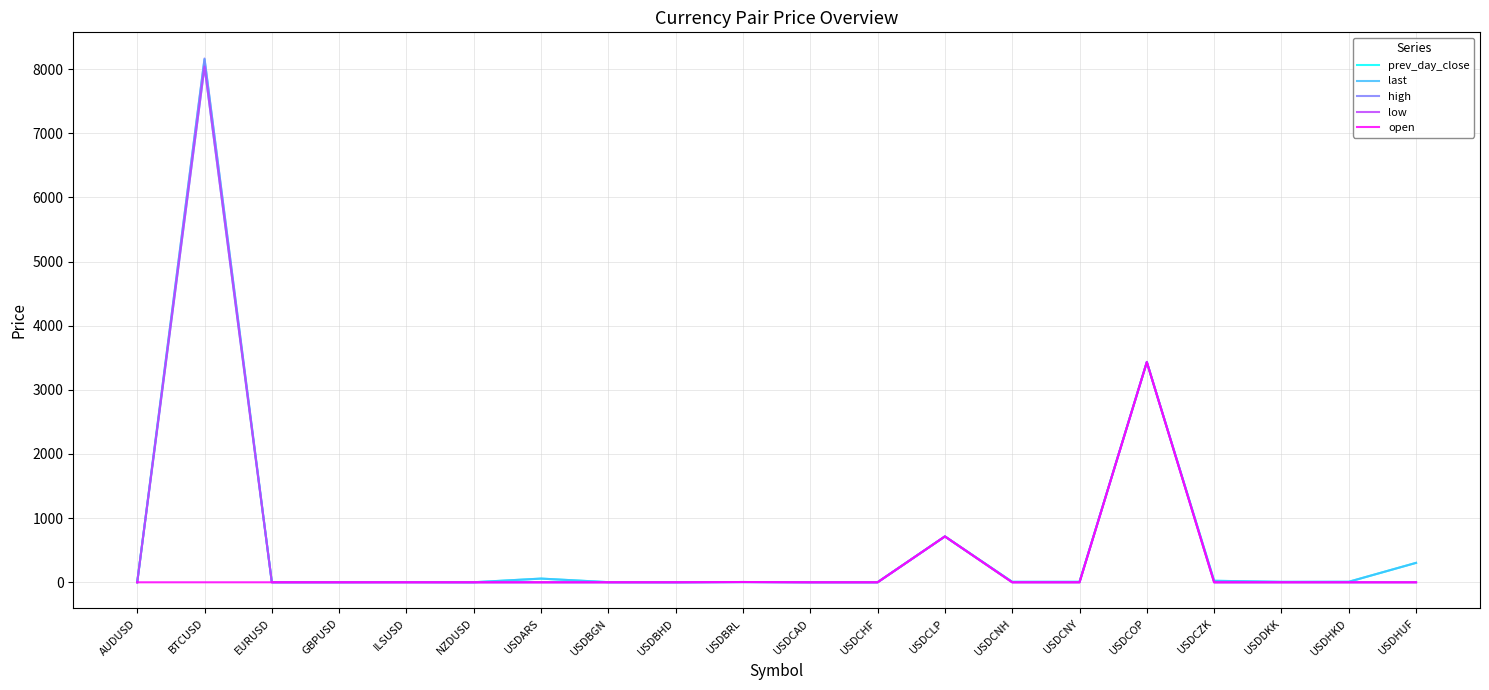

At which category is the sum across all series the highest?

BTCUSD